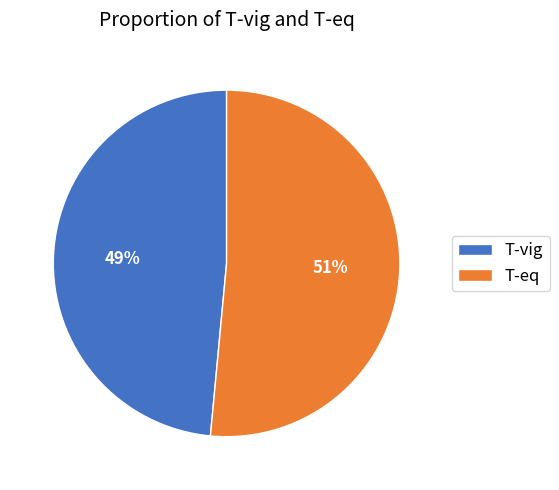

Between T-eq and T-vig, which is larger?

T-eq